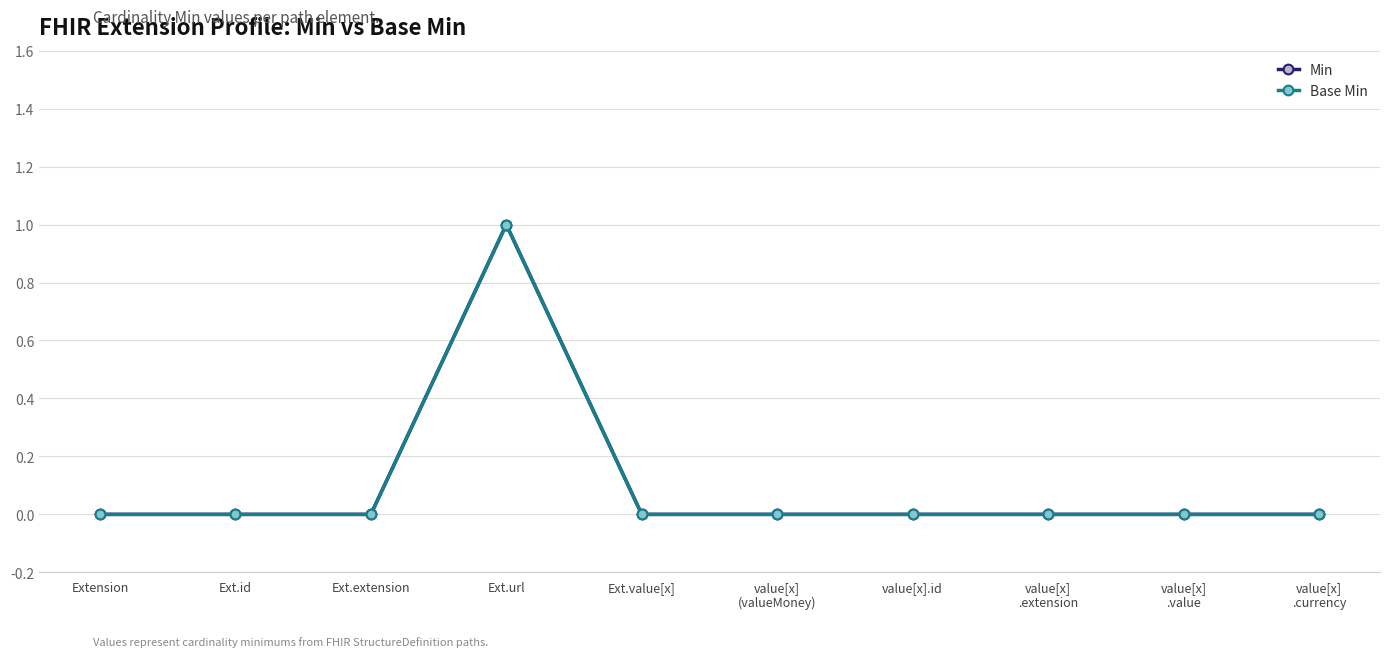

Does the chart have visible grid lines?

Yes